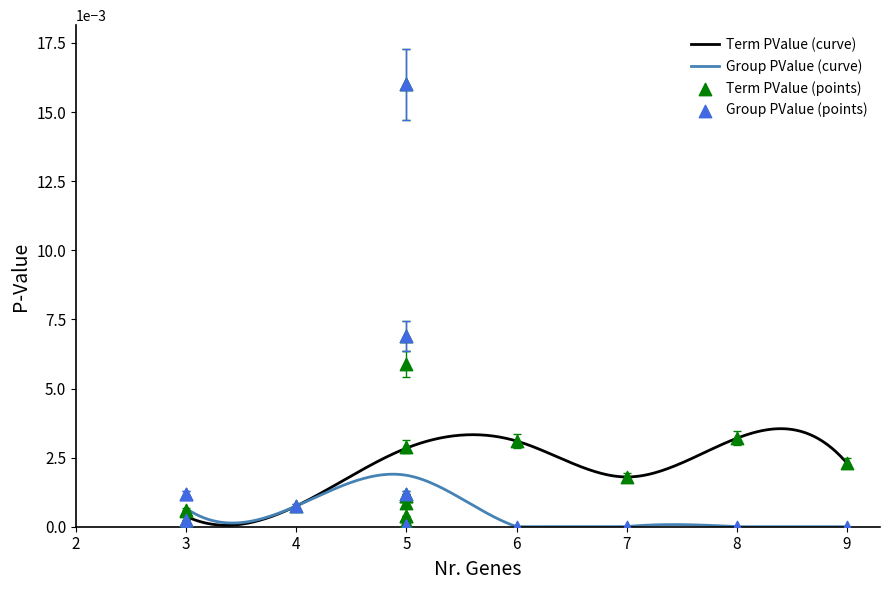

Is the value of Term PValue at 5 greater than the value of Group PValue at 5?

No